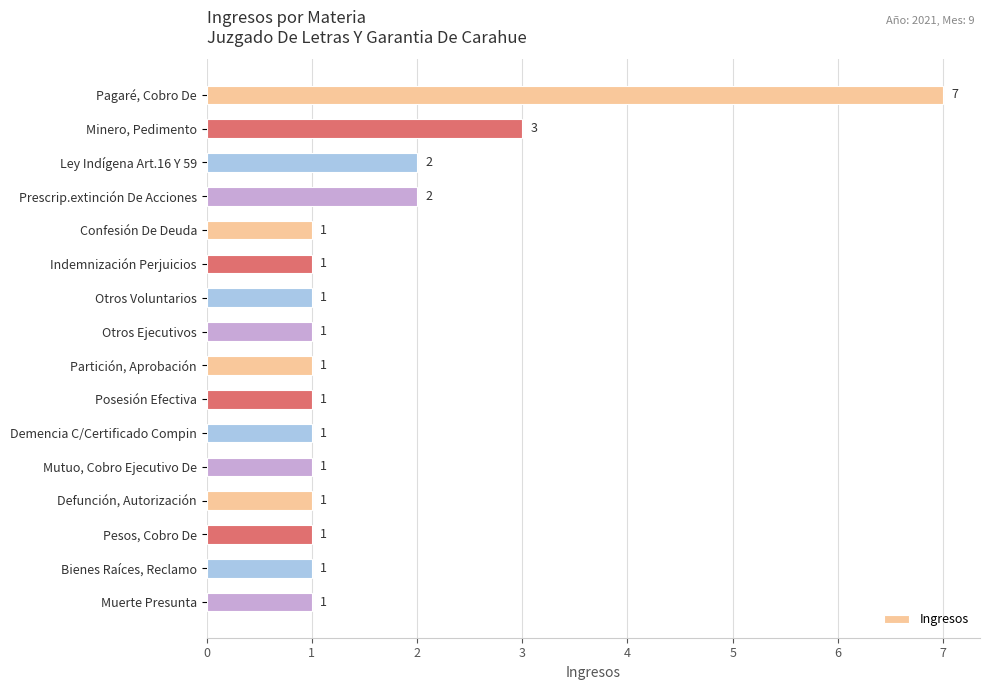

What is the greatest value displayed?

7